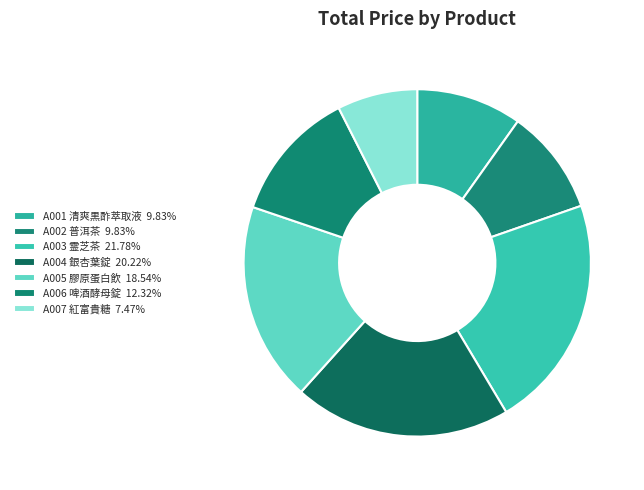

To the nearest percent, what is the difference between the A004 銀杏葉錠 and A001 清爽黒酢萃取液 slice percentages?

10%